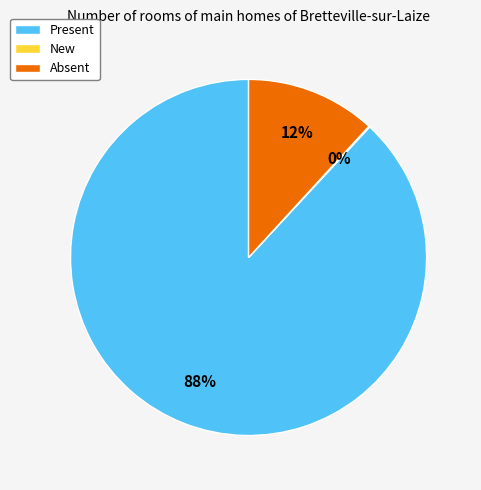

Is it true that Absent is 12% of the pie?

True